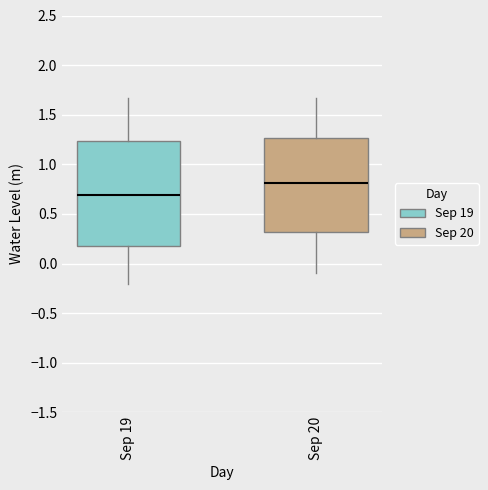

Which box's median line is the lowest?

Sep 19